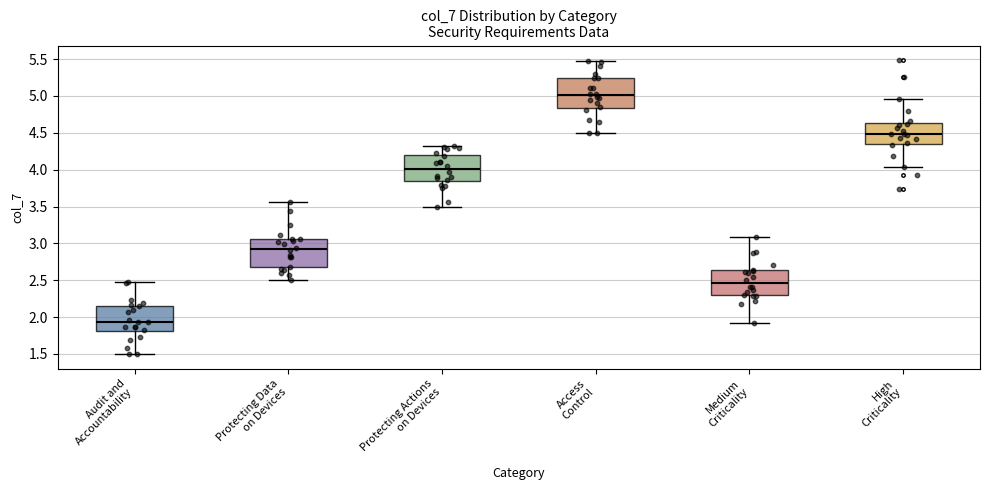

Where does the upper whisker of the box for Protecting Actions on Devices end on the y-axis? The values are not printed on the chart, so give them approximately, as read against the axis.

4.30